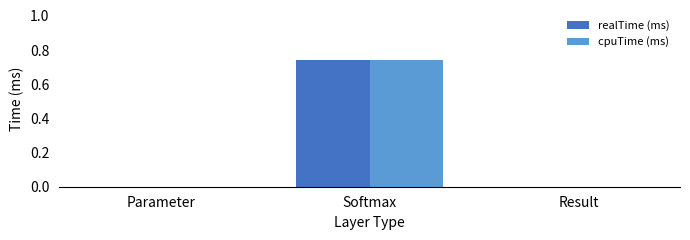

The cpuTime (ms) series shows 0.2 at Result. True or false?

False